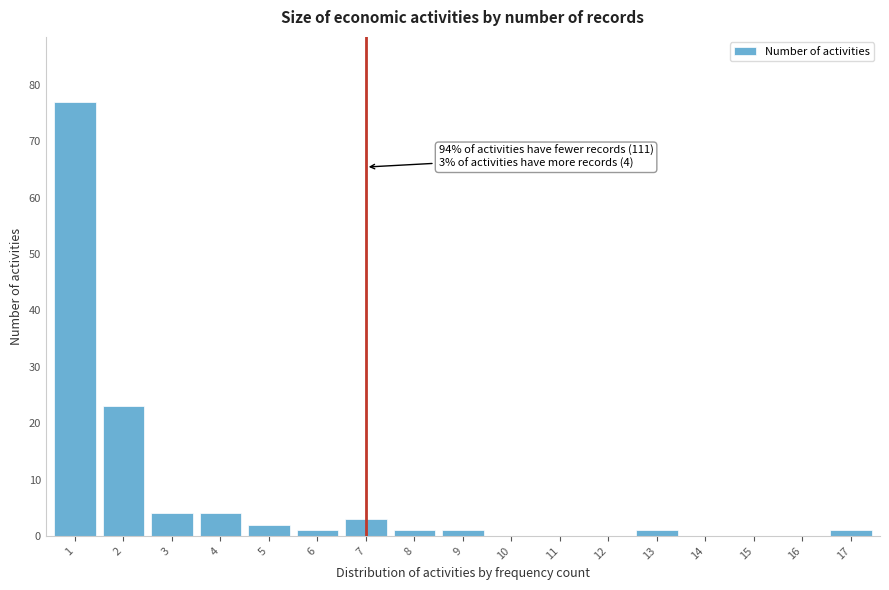

Reading left to right, what are all the values shown in this chart?

1=77	2=23	3=4	4=4	5=2	6=1	7=3	8=1	9=1	10=0	11=0	12=0	13=1	14=0	15=0	16=0	17=1